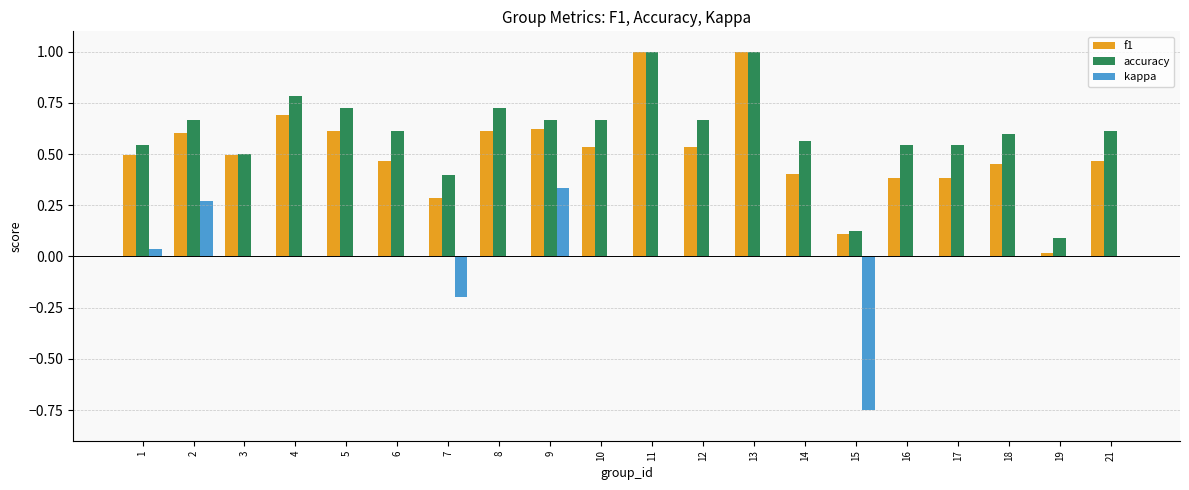

Which series has the largest total across all categories?

accuracy